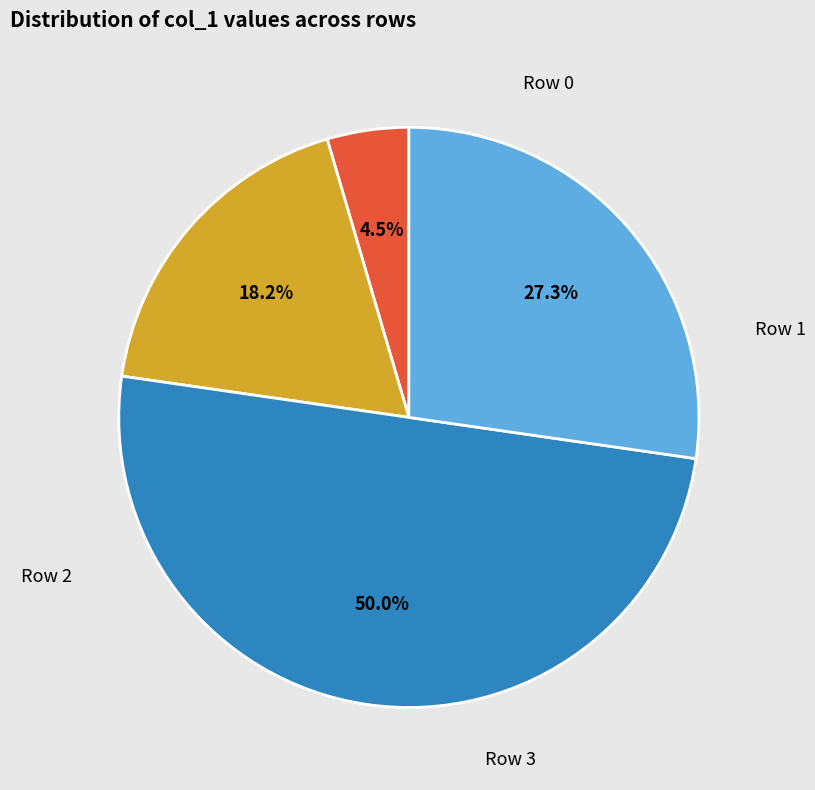

Is there a majority slice in this chart?

No